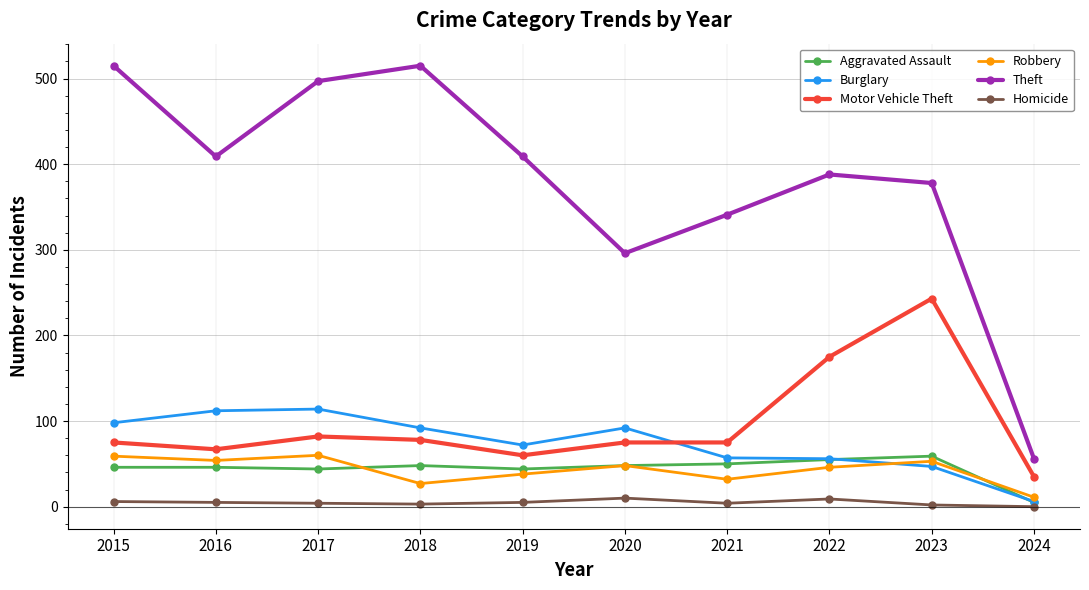

True or false: Robbery and Homicide cross at least once.

False